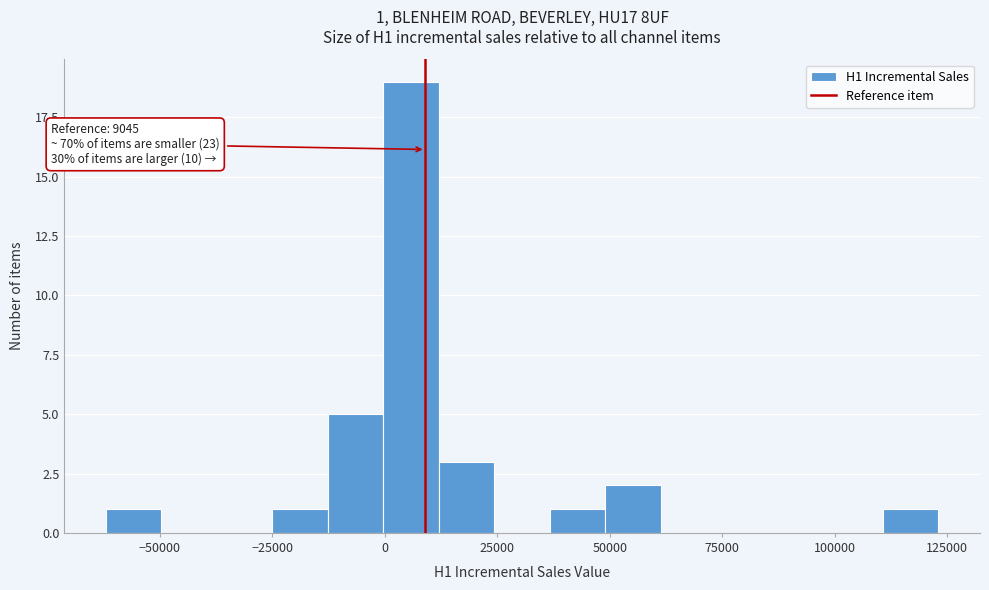

Read against the x-axis, roughly where is the centre of the tallest bar?

5000